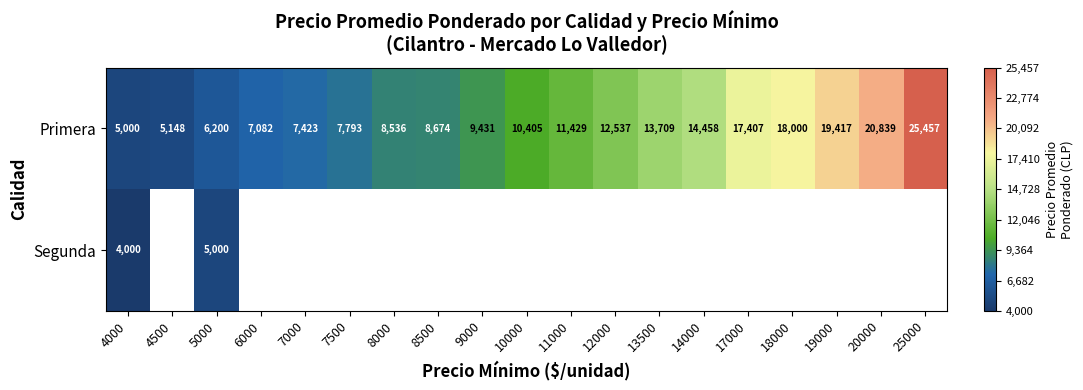

Read the Primera value at 5000.

6200